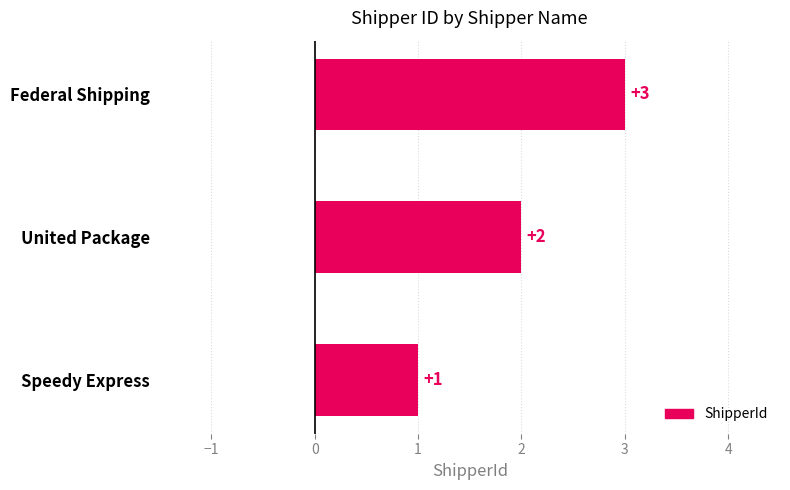

Rank the categories by value from highest to lowest.

Federal Shipping, United Package, Speedy Express